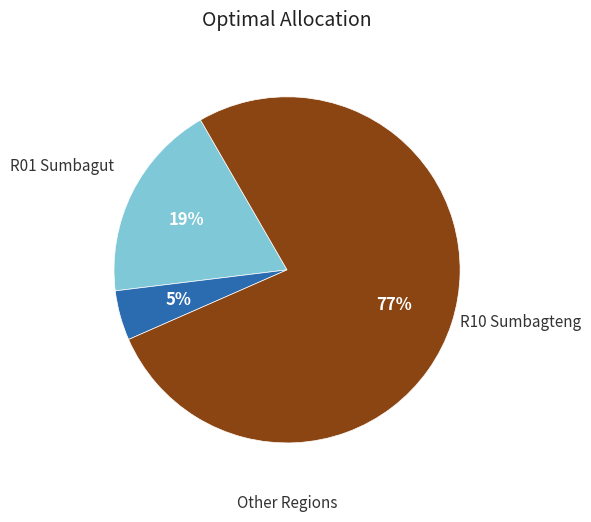

How many slices are in this pie chart?

3